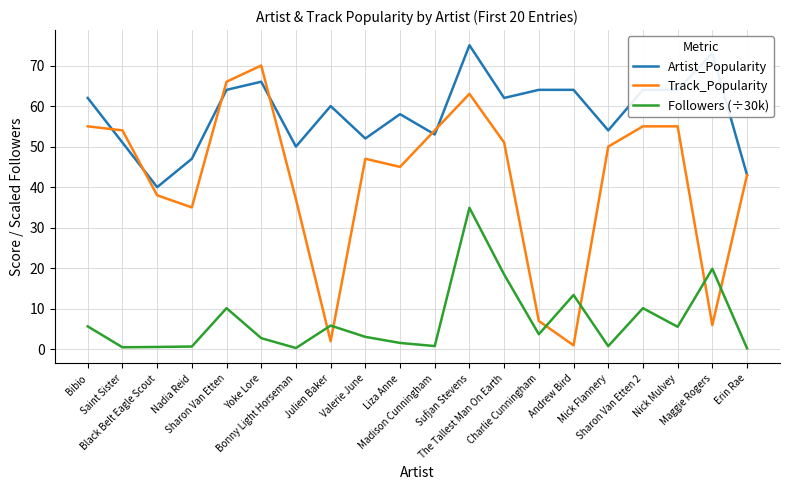

What are all the series names shown in the legend?

Artist_Popularity, Track_Popularity, Followers (÷30k)